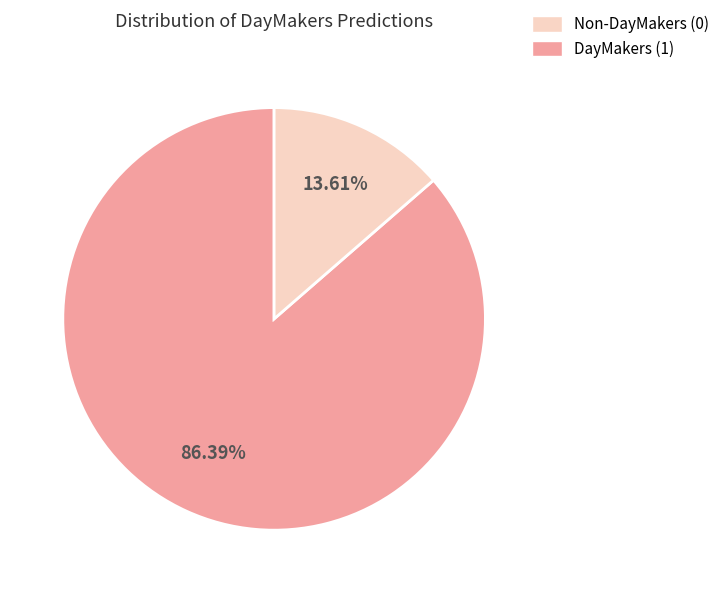

Is there a majority slice in this chart?

Yes